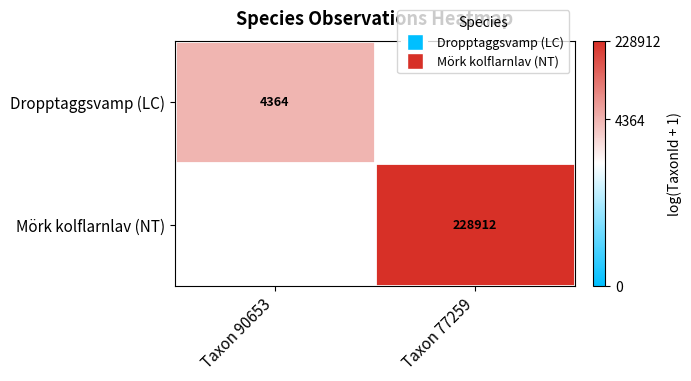

What is the highest value of the Dropptaggsvamp (LC) series?

8.4